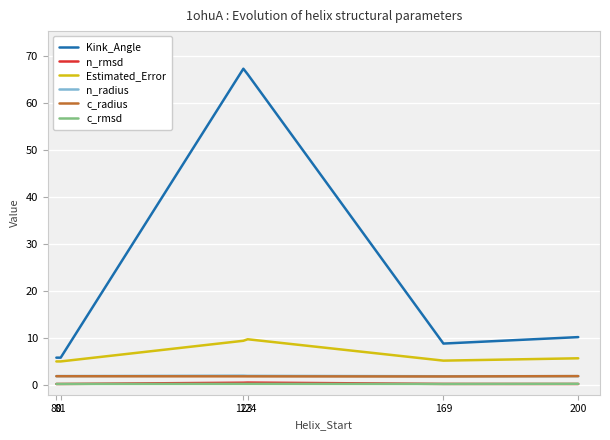

List the series in order of their peak value, lowest first.

c_rmsd, n_rmsd, c_radius, n_radius, Estimated_Error, Kink_Angle